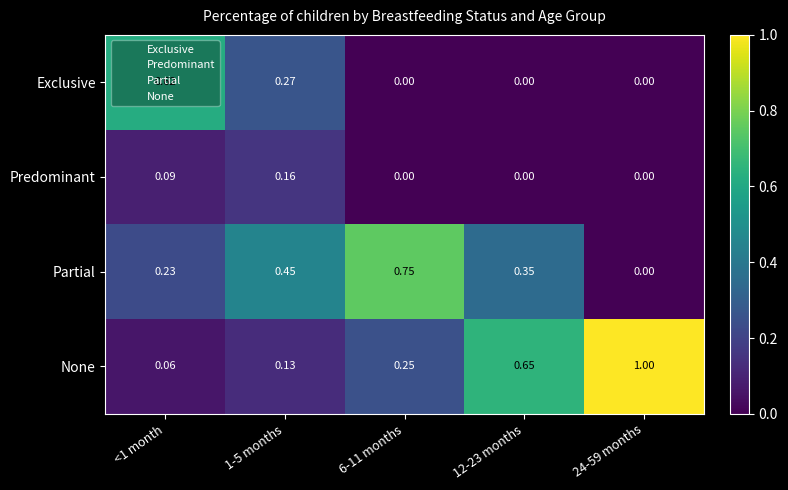

List the series in order of their peak value, lowest first.

Predominant, Exclusive, Partial, None